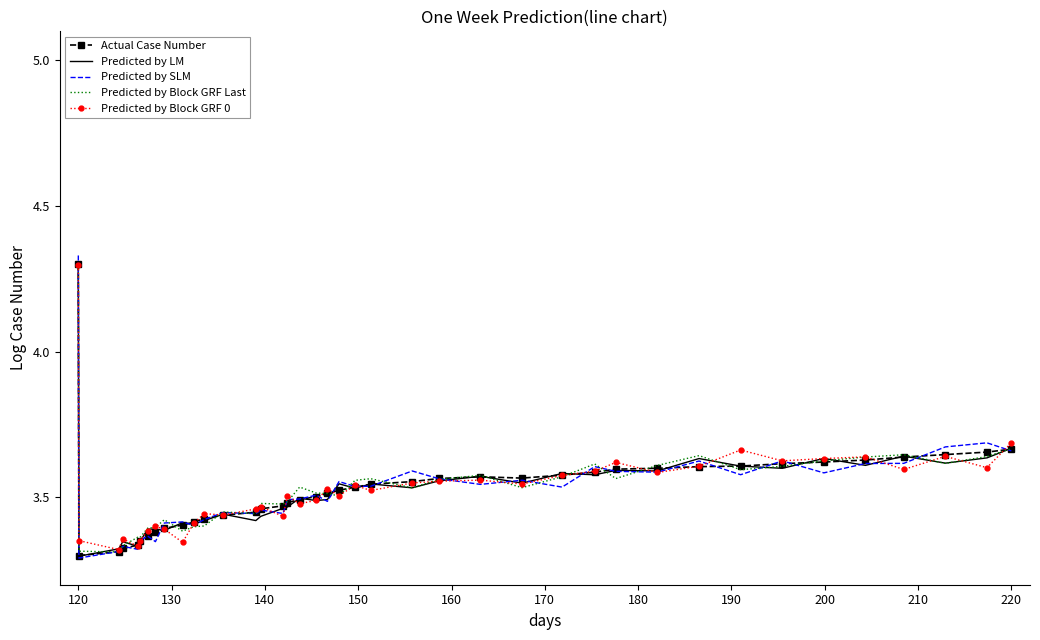

Which series has the widest spread of values?

Predicted by SLM